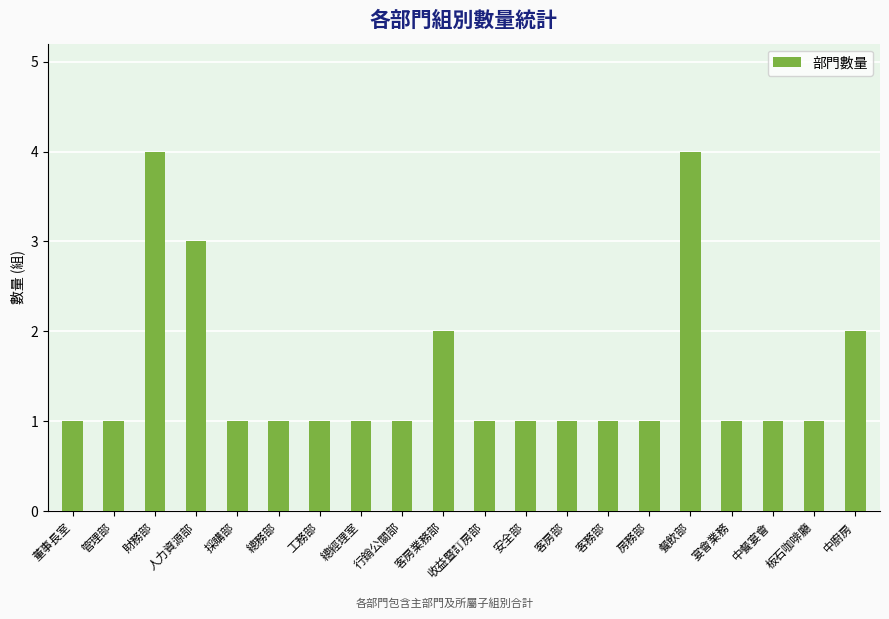

Count the number of categories in the chart.

20